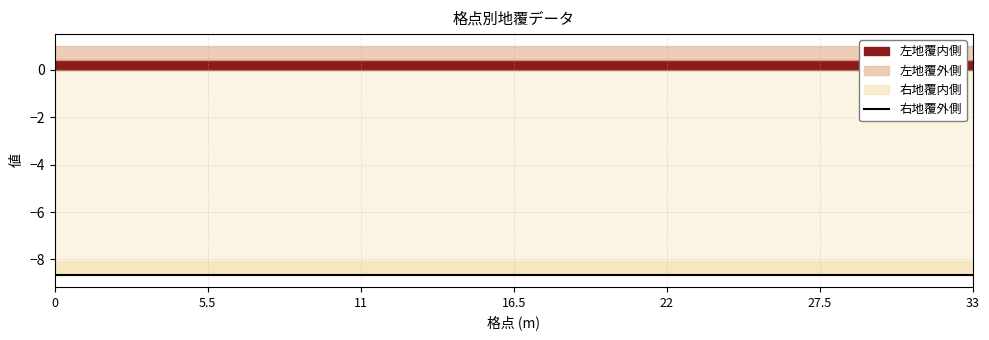

What is the label of the 4th point from the left?

16.5